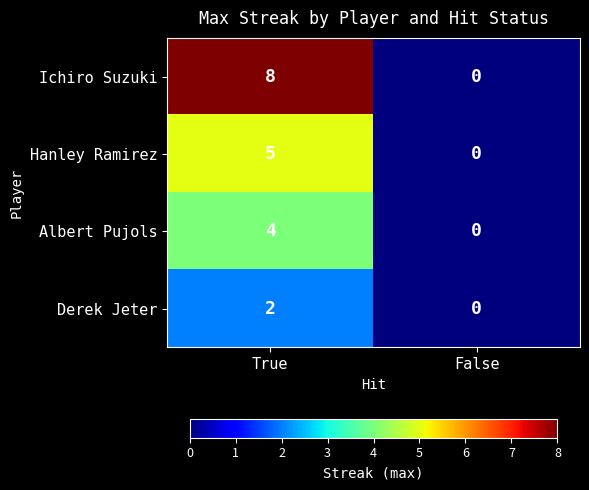

Reading right to left, what are all the values shown in this chart?

Ichiro Suzuki: 0	8
Hanley Ramirez: 0	5
Albert Pujols: 0	4
Derek Jeter: 0	2